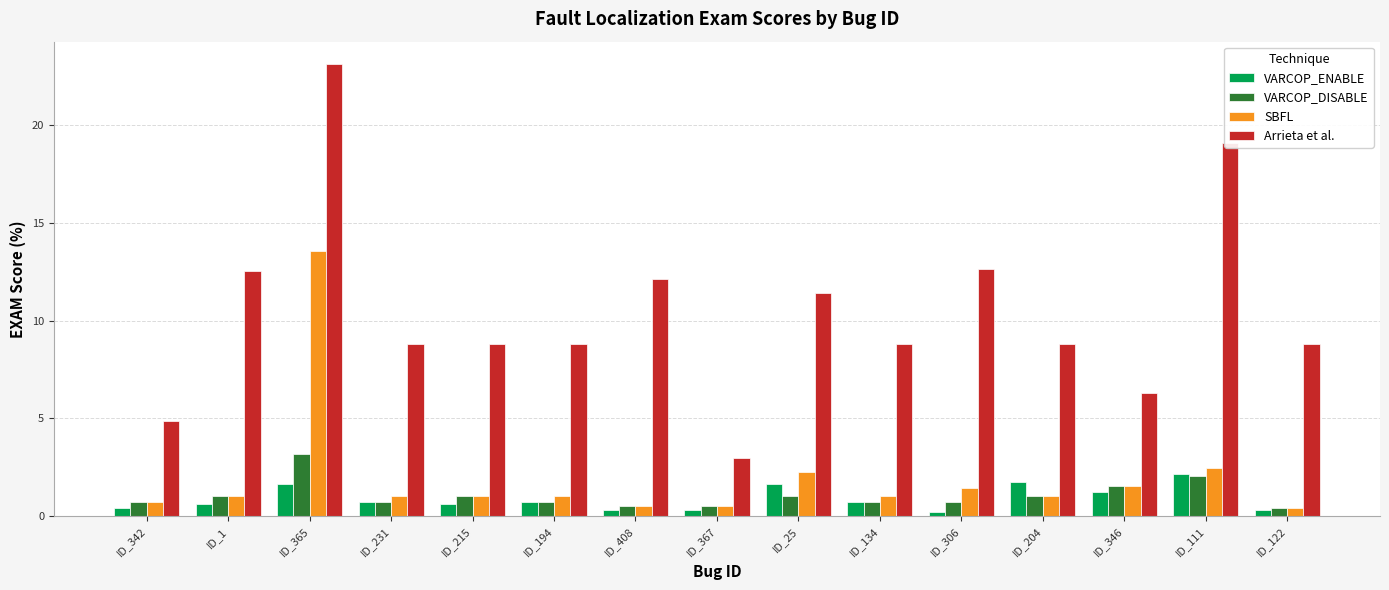

Is it true that SBFL equals 1.4 at ID_306?

True